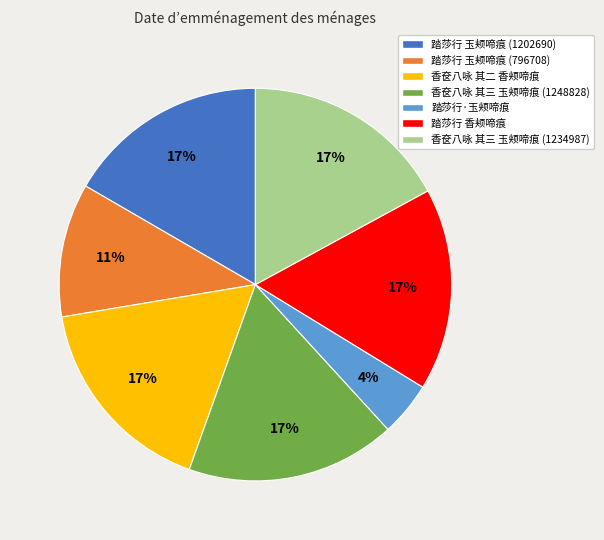

To the nearest percent, what is the difference between the largest and smallest slice percentages?

13%